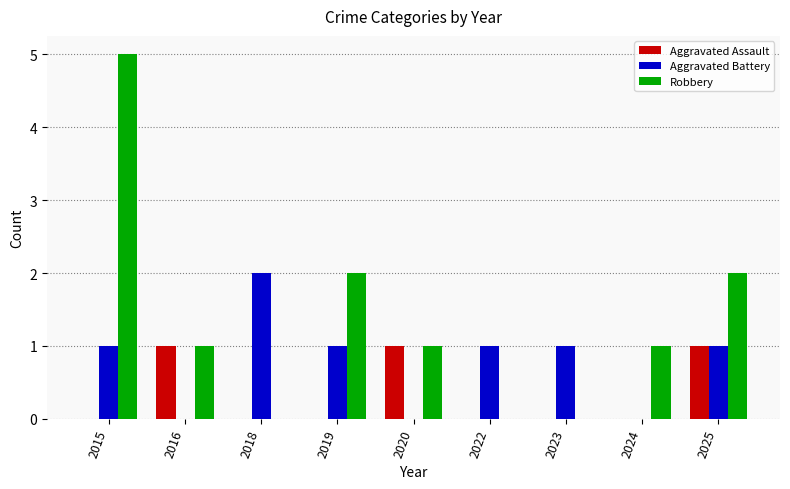

What is the approximate value of Aggravated Assault at 2020?

1